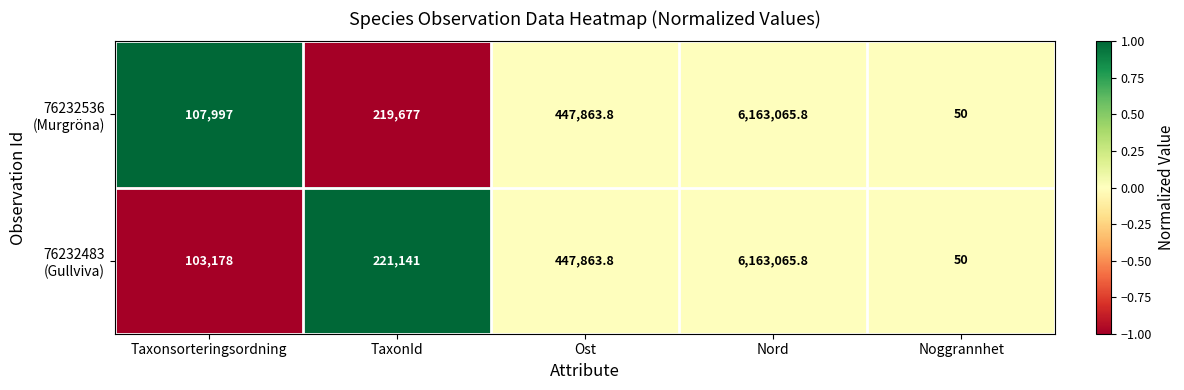

How many categories are shown in the chart?

5